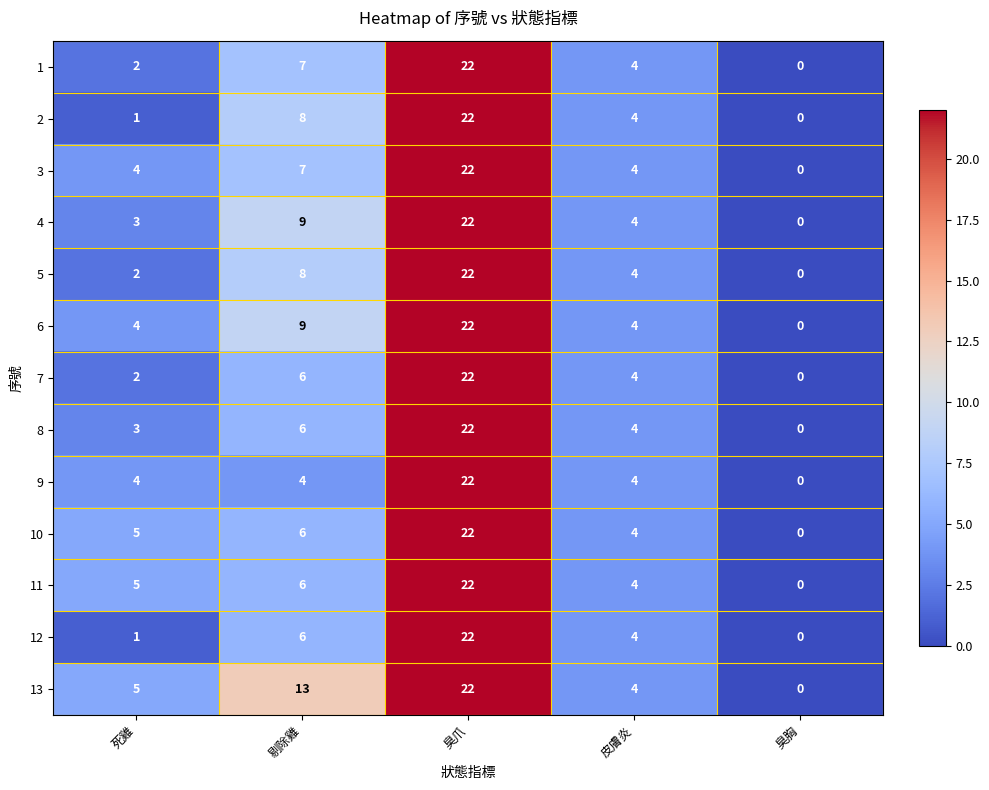

How many distinct data groups are displayed?

13